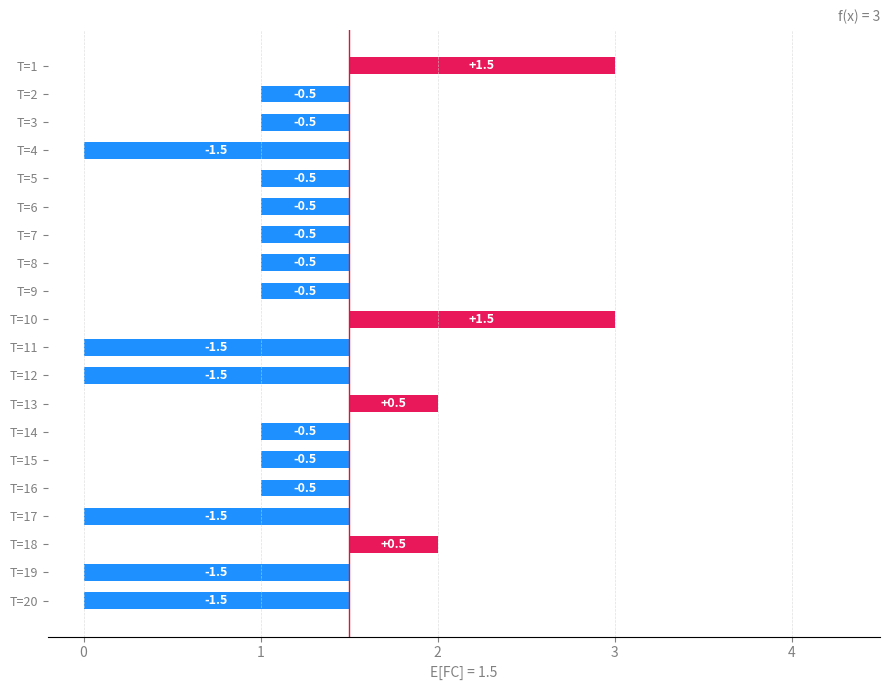

Is it true that the value at T=20 is -1.5?

True